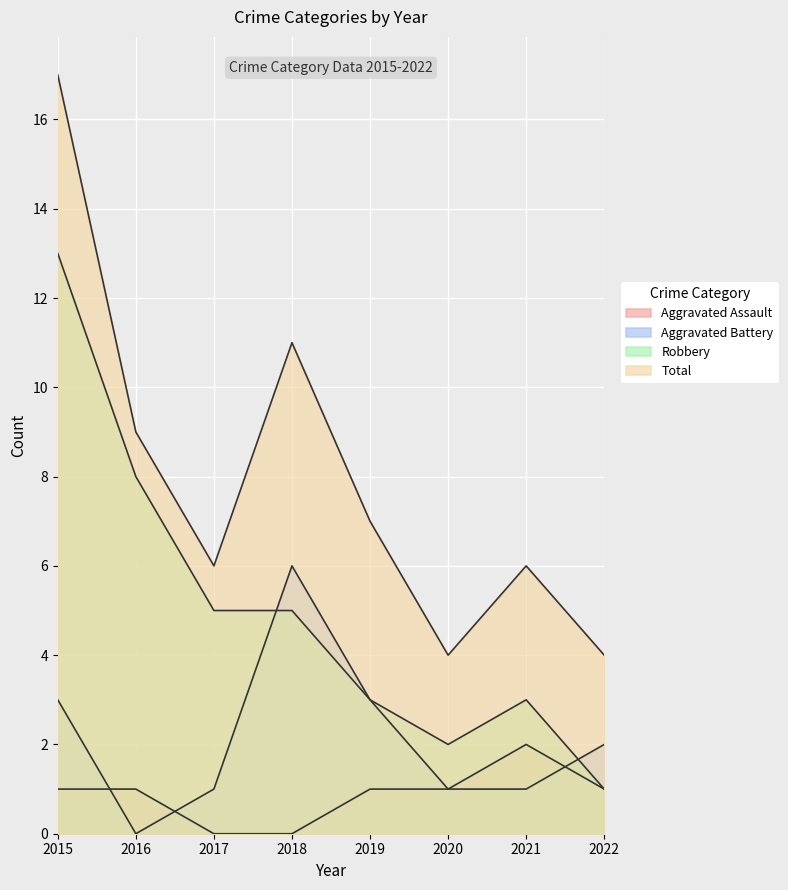

What is the value of the Robbery point at the 8th from the left?

1